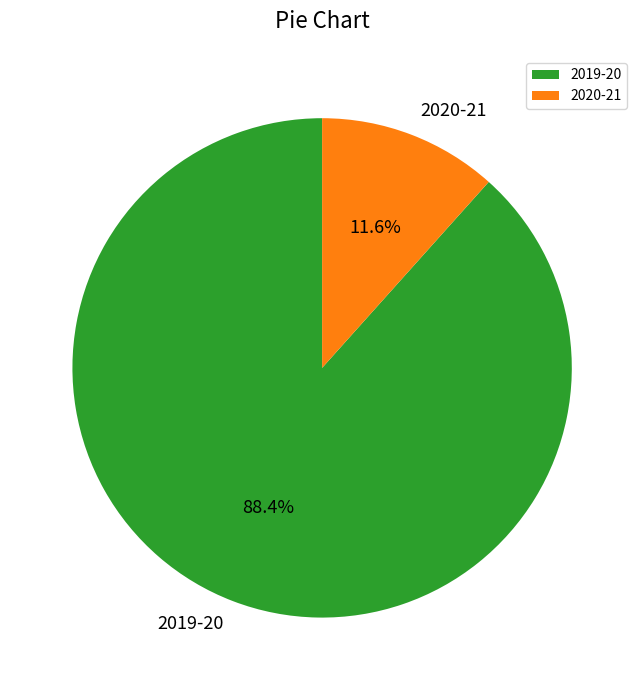

True or false: 2019-20 accounts for 88% of the total.

True